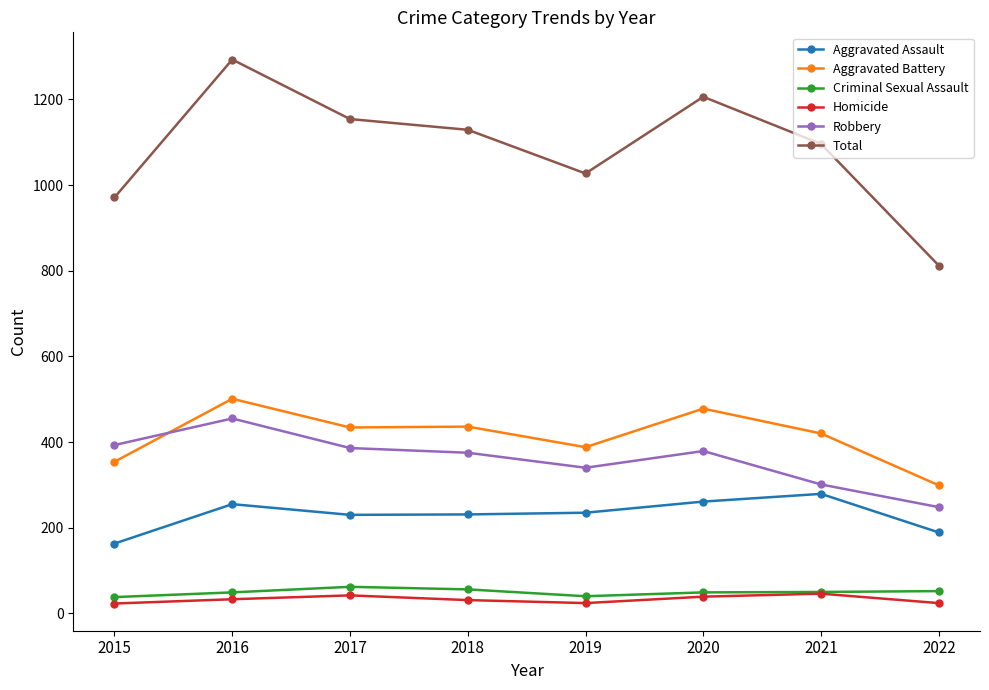

True or false: Aggravated Battery and Criminal Sexual Assault intersect in this chart.

False